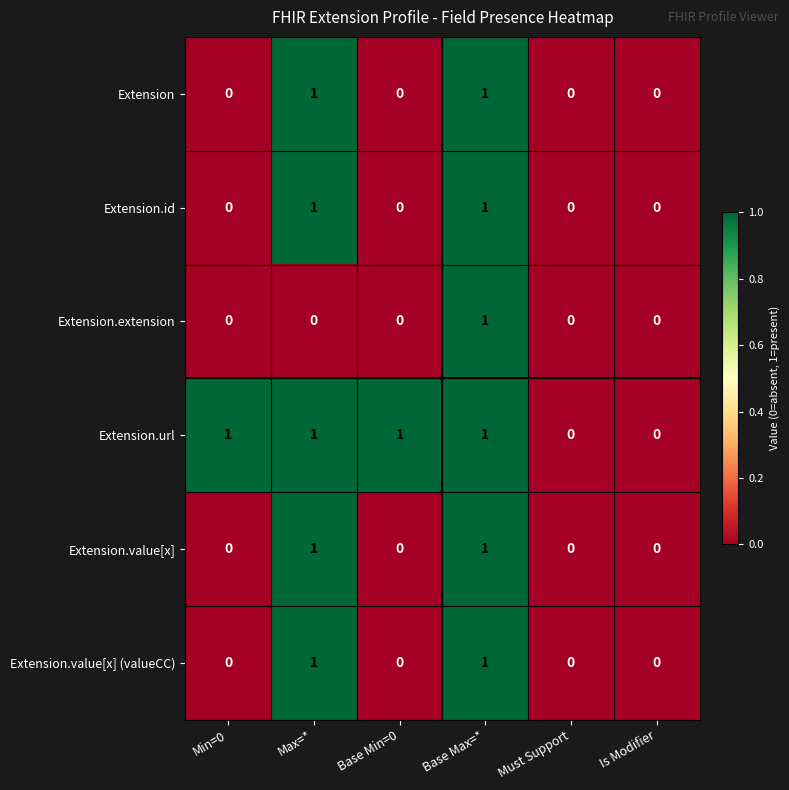

Is the value of Extension.url at Base Min=0 greater than the value of Extension.extension at Max=*?

Yes